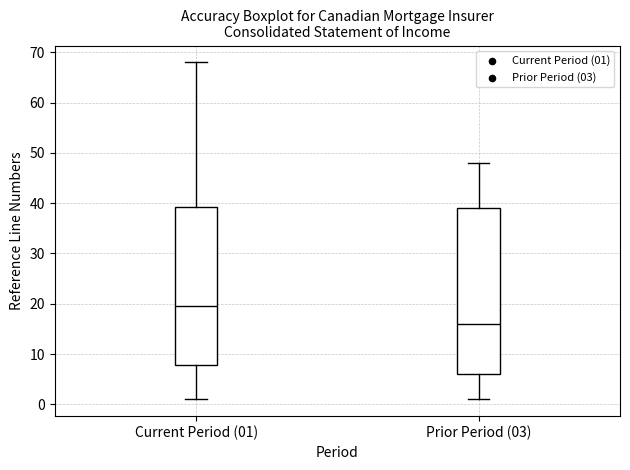

Which box is the tallest, from its lower edge to its upper edge?

Prior Period (03)